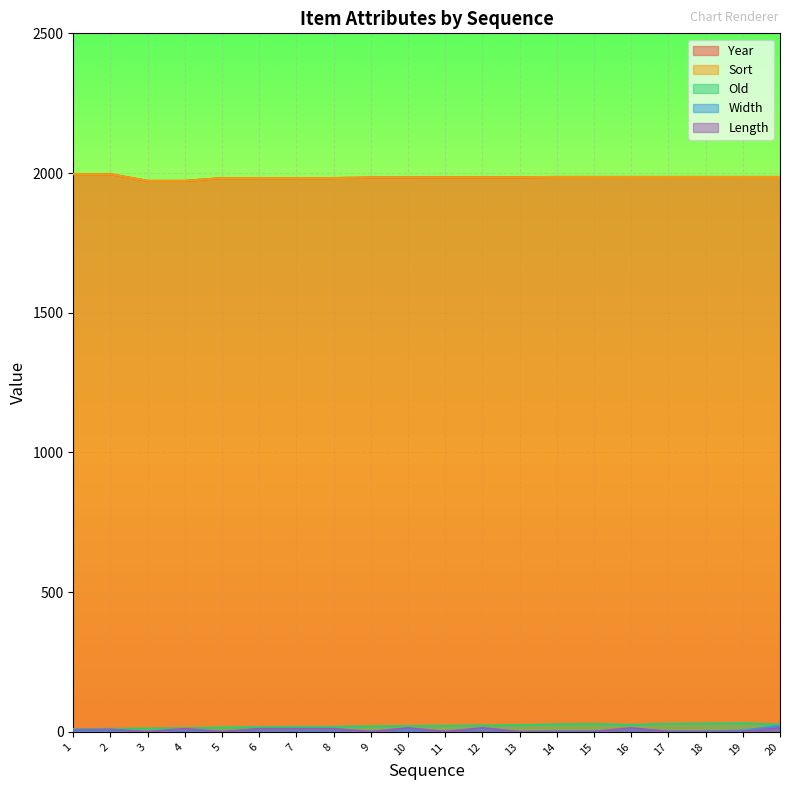

What is the difference between the Sort values at 18 and 6?

4.0